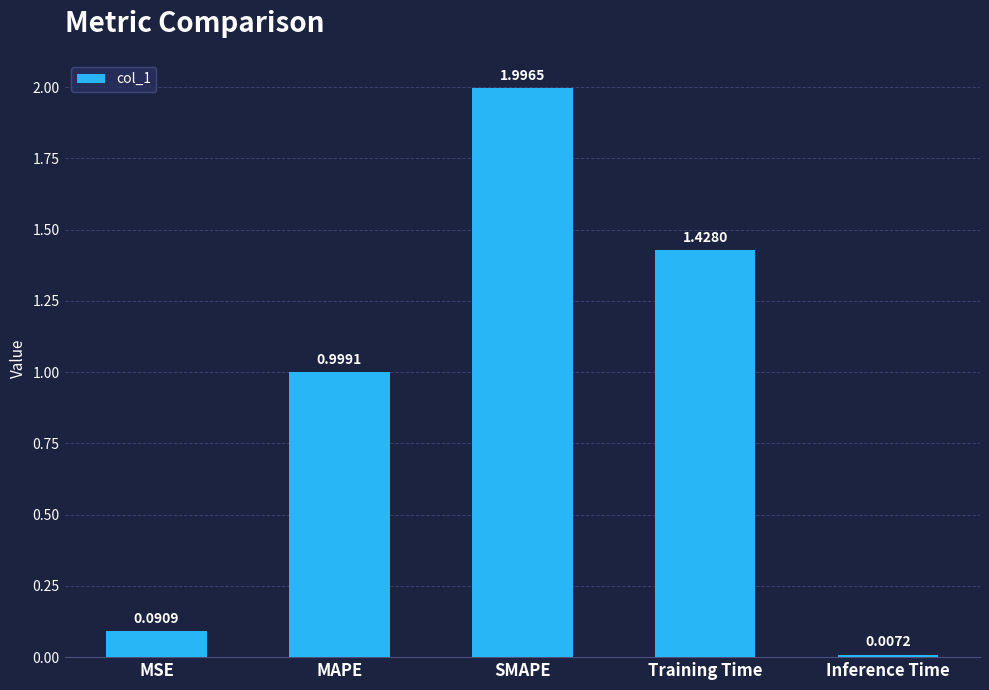

Where is the data nearest to the value 1?

MAPE